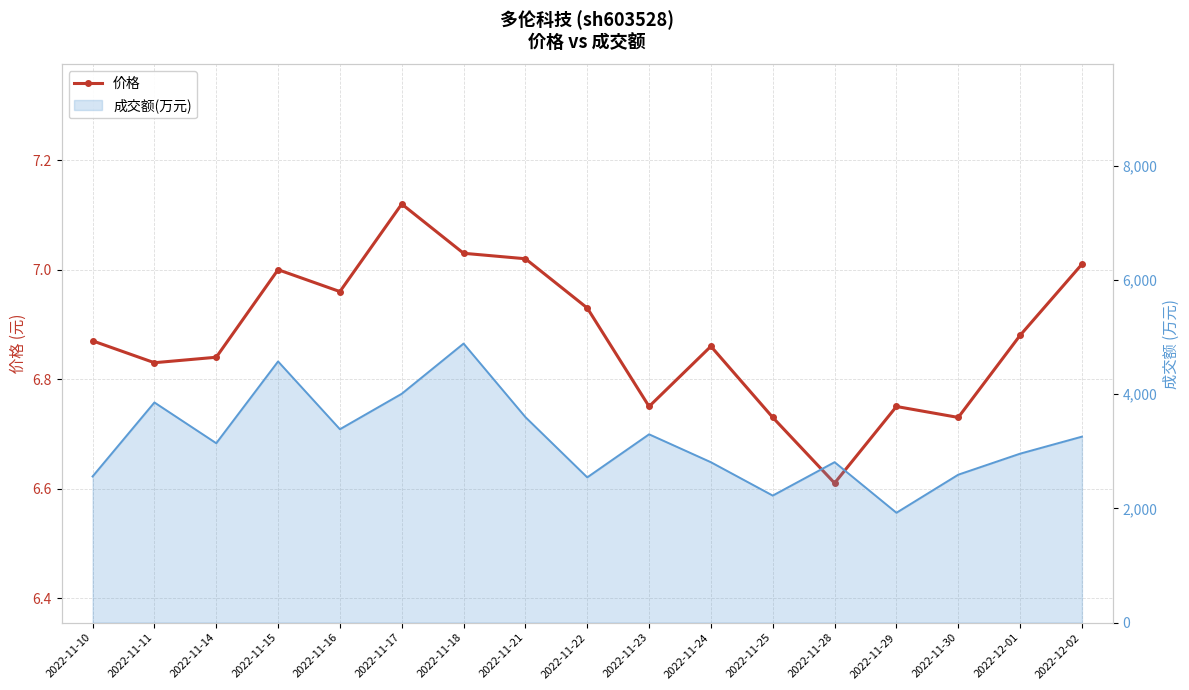

What is the sum of all values?

116.9